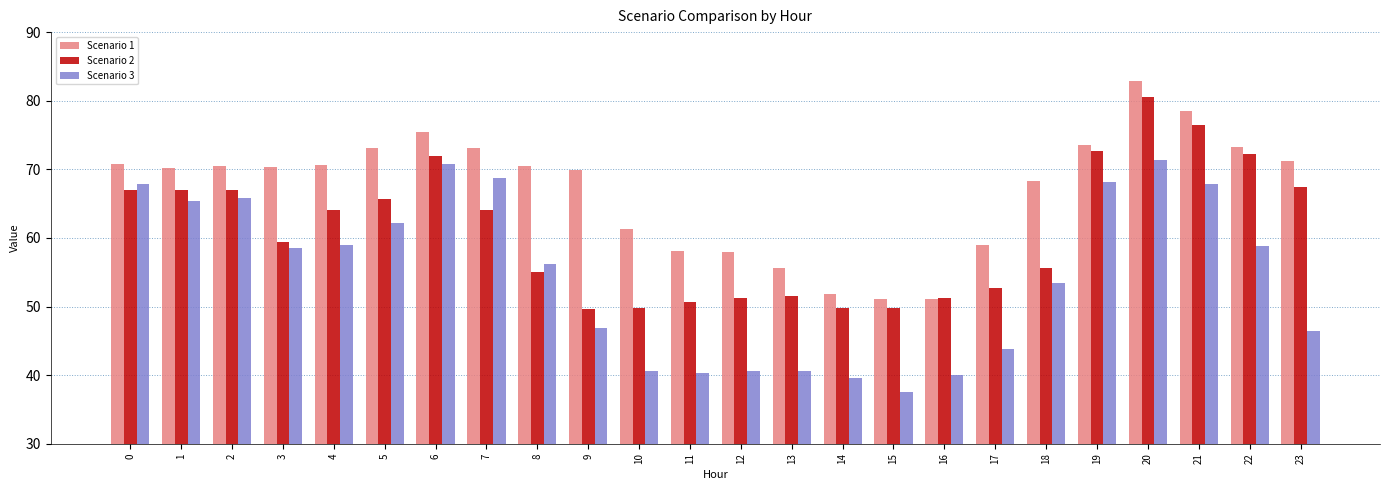

The Scenario 1 series shows 76.1 at 11. True or false?

False